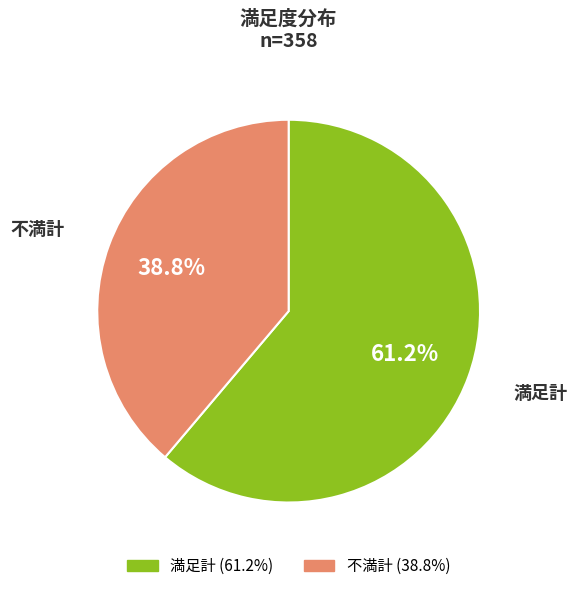

Is there a majority slice in this chart?

Yes